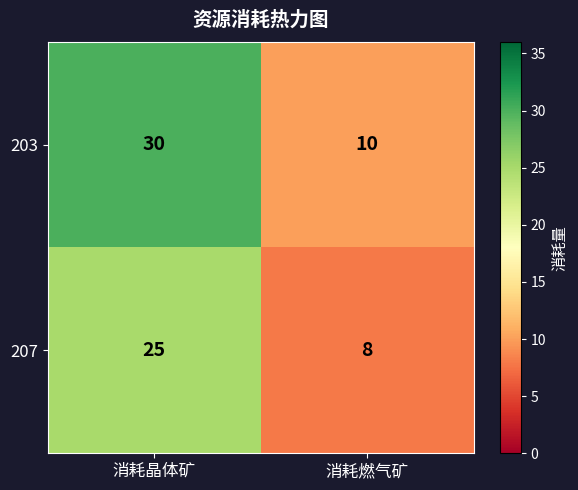

List the series in order of their peak value, lowest first.

207, 203